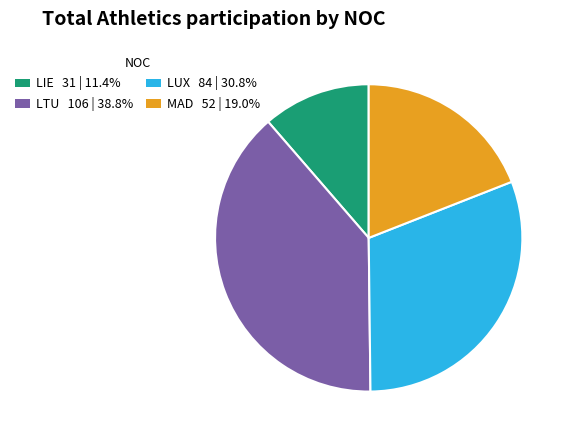

True or false: MAD accounts for 19% of the total.

True